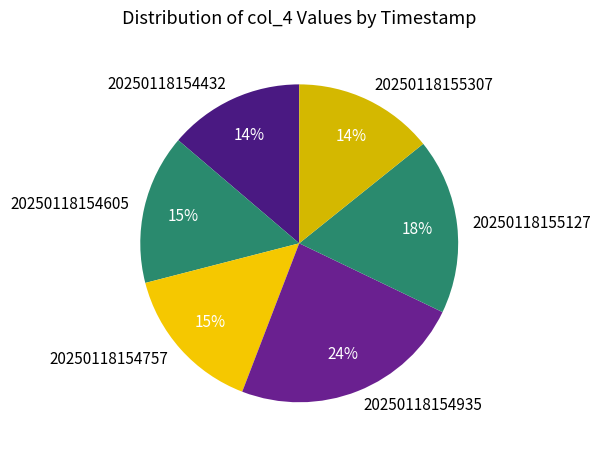

Is the sum of 20250118155127 and 20250118154935 greater than half?

No